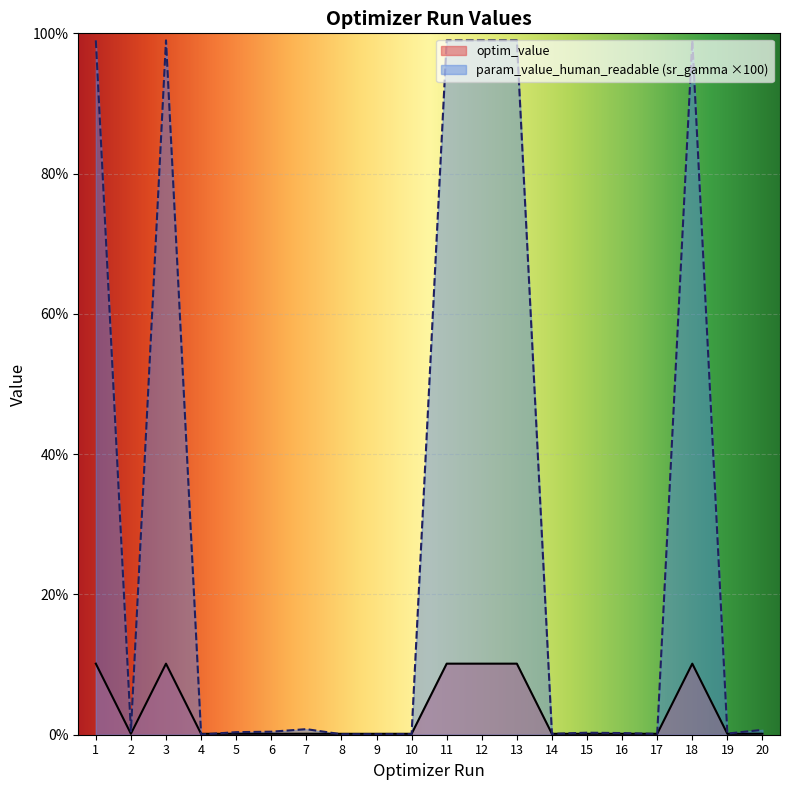

Rank the series at 20 from highest to lowest value.

param_value_human_readable_sr_gamma, optim_value